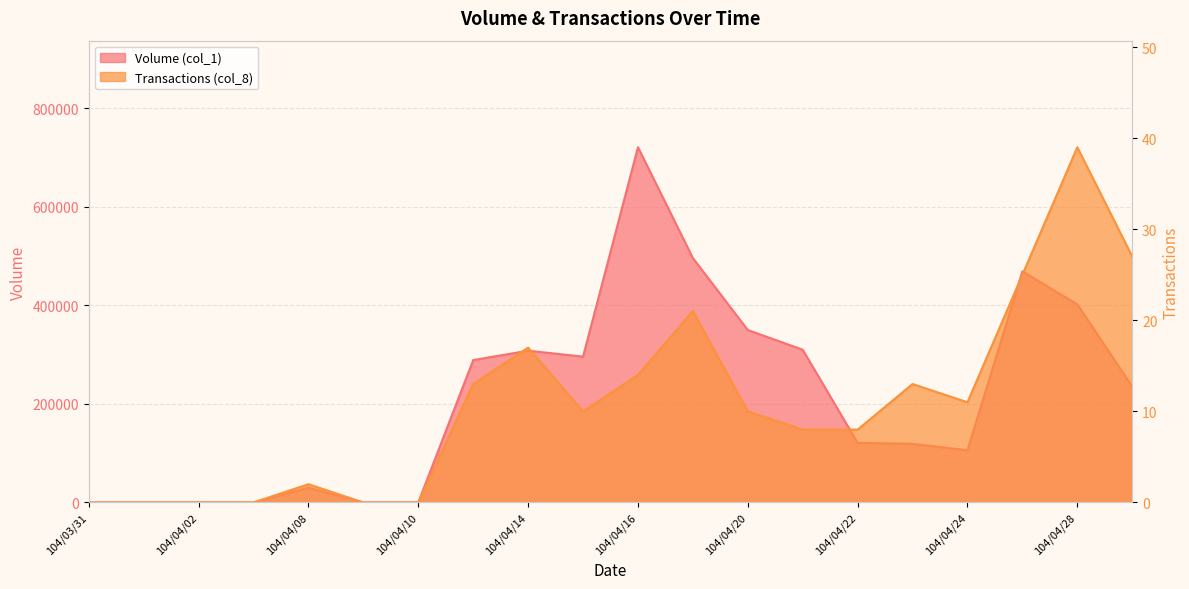

Where is the first local minimum for Transactions (col_8)?

104/04/15